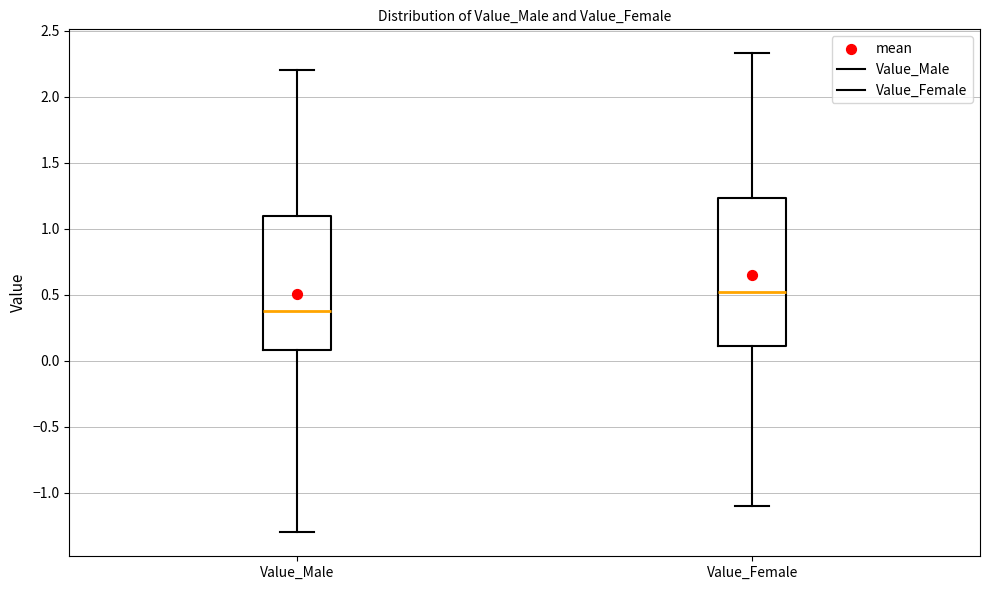

Which box's median line is the lowest?

Value_Male